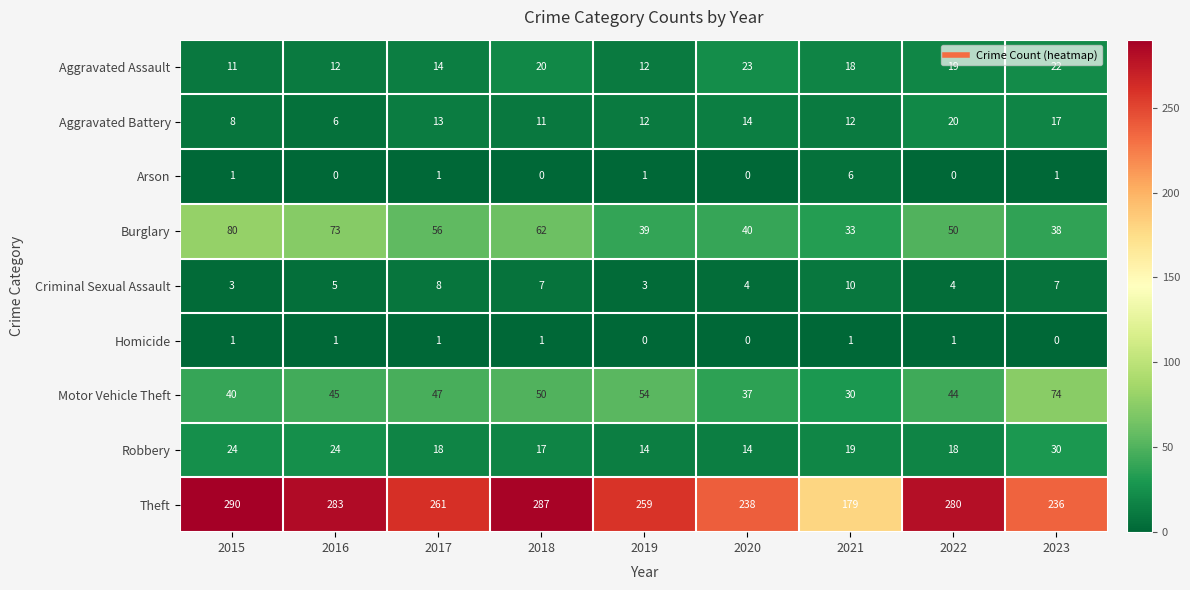

List the series in order of their peak value, highest first.

Theft, Burglary, Motor Vehicle Theft, Robbery, Aggravated Assault, Aggravated Battery, Criminal Sexual Assault, Arson, Homicide